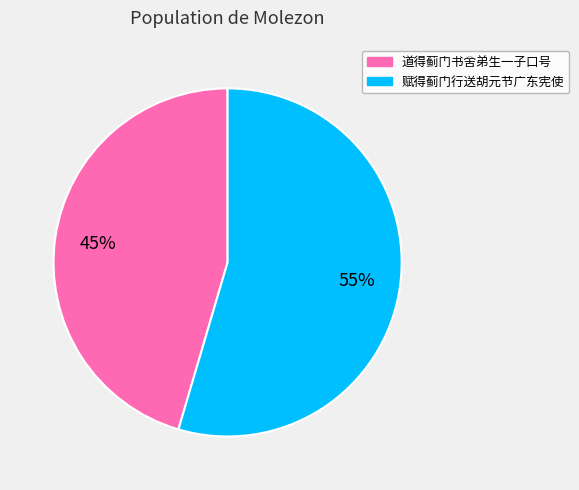

To the nearest percent, what percentage of the pie is 道得蓟门书舍弟生一子口号?

45%